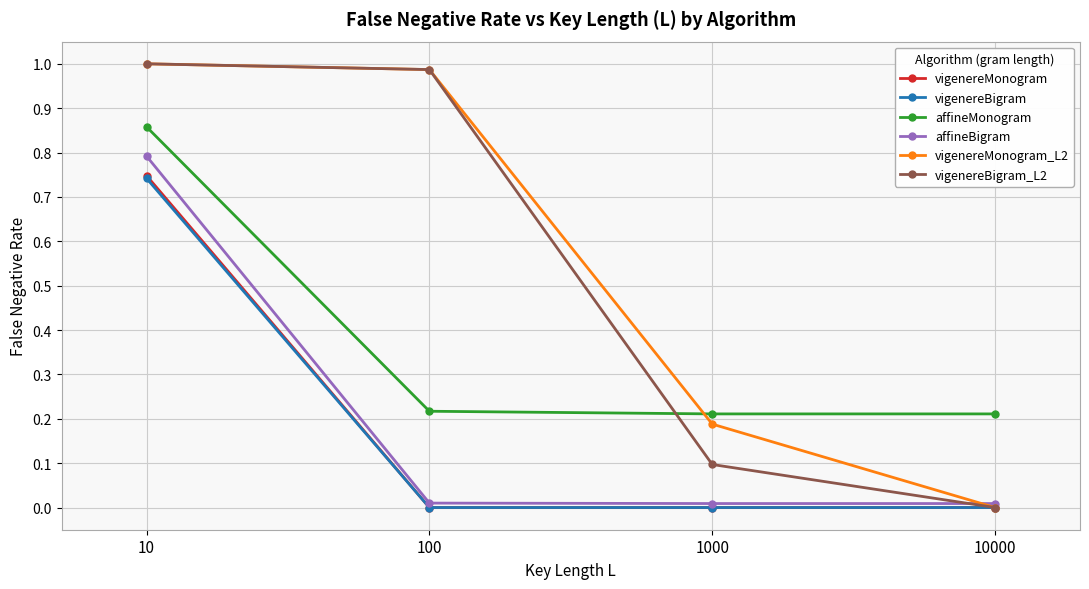

Which series changed the most between 10 and 100?

affineBigram